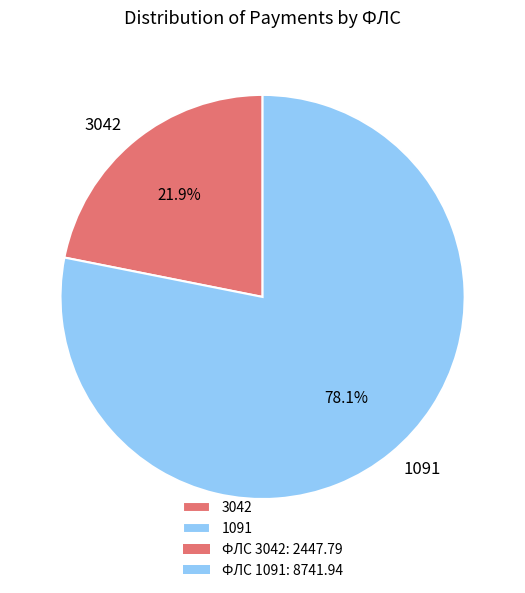

Rank the categories by value from lowest to highest.

3042, 1091